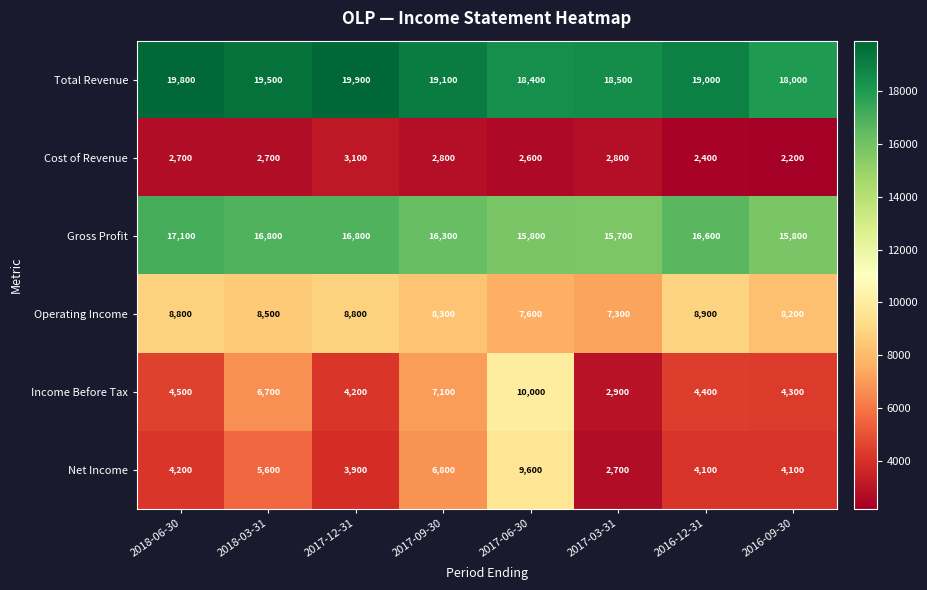

What is the difference between the Gross Profit values at 2018-06-30 and 2017-06-30?

1300